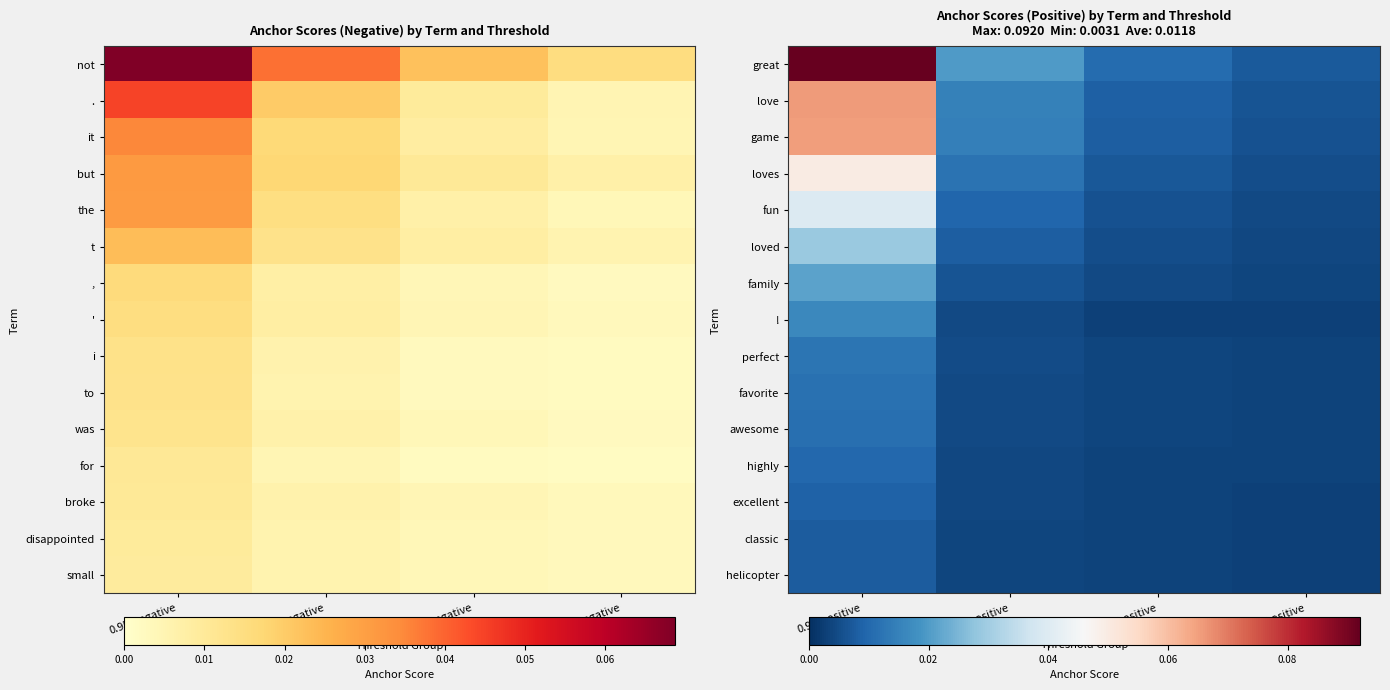

Between 0.95-positive and 0.5-positive, which series saw the biggest shift?

great